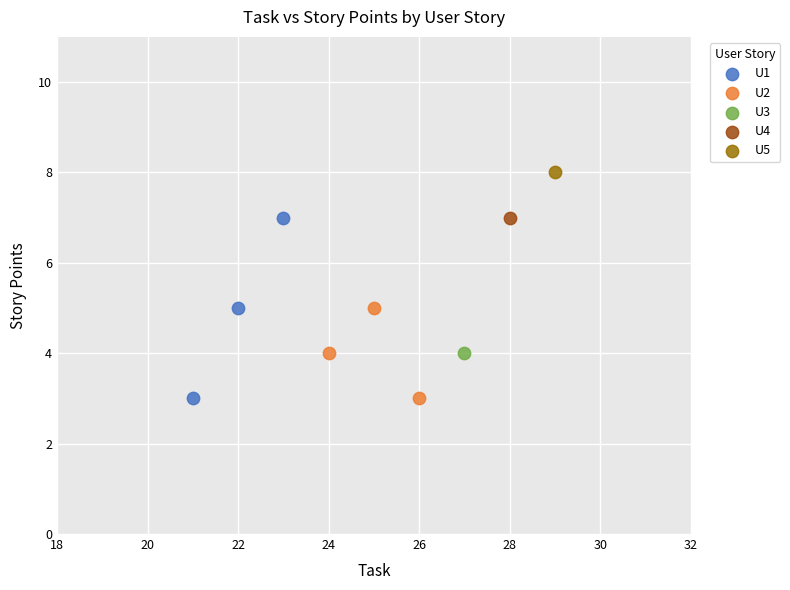

Which series contains the highest Y value?

U5